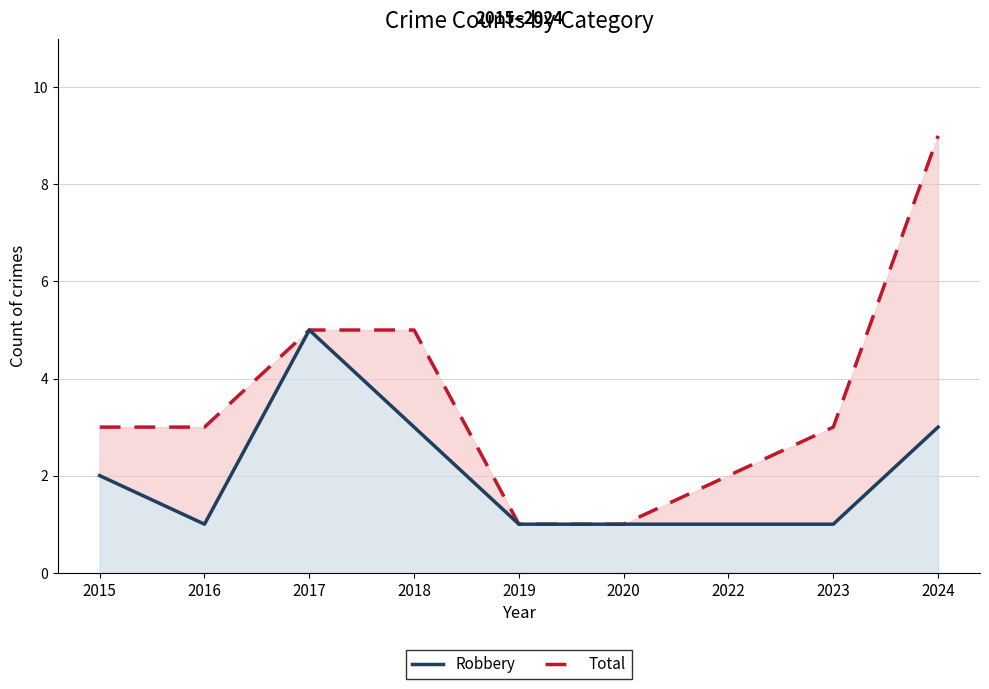

Reading left to right, extract all data points from this chart.

Total: 2015=3	2016=3	2017=5	2018=5	2019=1	2020=1	2022=2	2023=3	2024=9
Robbery: 2015=2	2016=1	2017=5	2018=3	2019=1	2020=1	2022=1	2023=1	2024=3